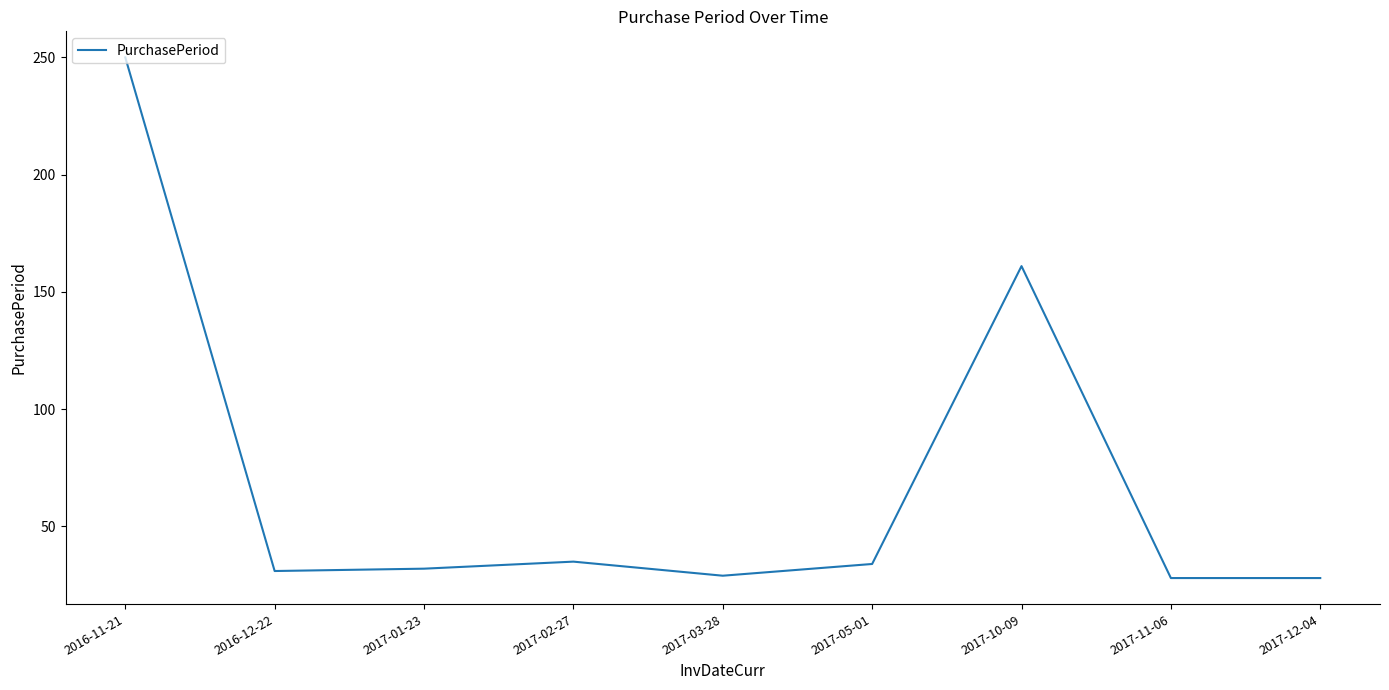

What is the greatest value displayed?

250